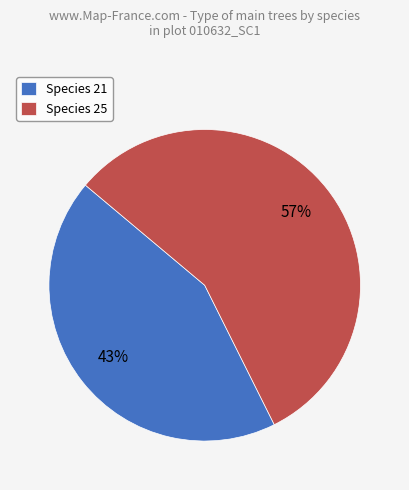

Is there any slice that represents more than half of the pie?

Yes